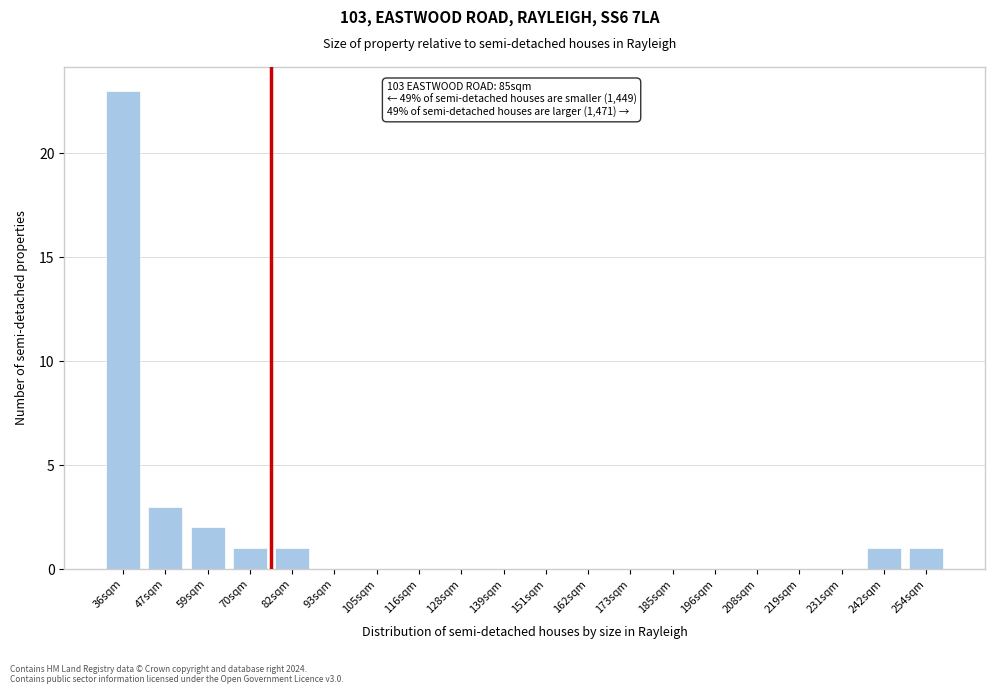

Reading right to left, what are all the values shown in this chart?

254sqm=1	242sqm=1	231sqm=0	219sqm=0	208sqm=0	196sqm=0	185sqm=0	173sqm=0	162sqm=0	151sqm=0	139sqm=0	128sqm=0	116sqm=0	105sqm=0	93sqm=0	82sqm=1	70sqm=1	59sqm=2	47sqm=3	36sqm=23